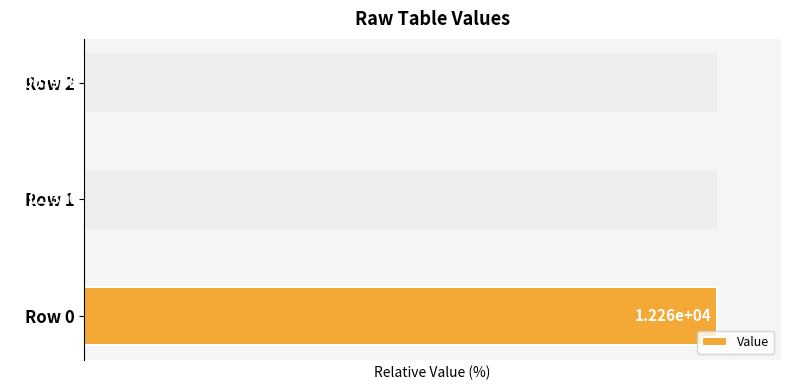

What is the sum of the values at Row 0 and Row 1?

100.0